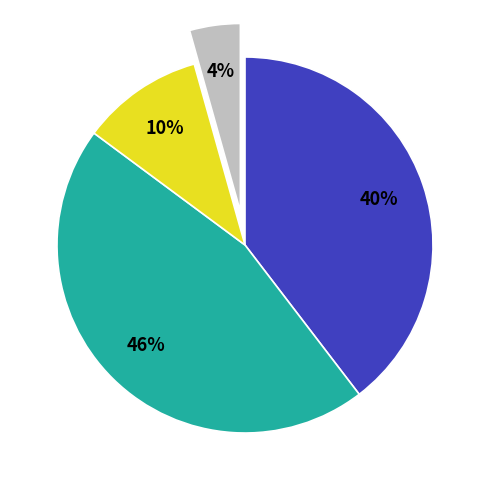

To the nearest percent, what is the average slice percentage?

25%